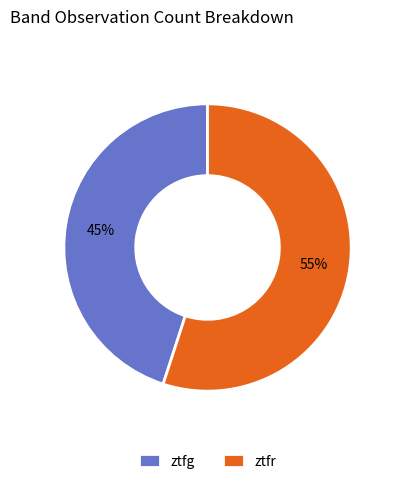

Count the number of slices in the pie.

2